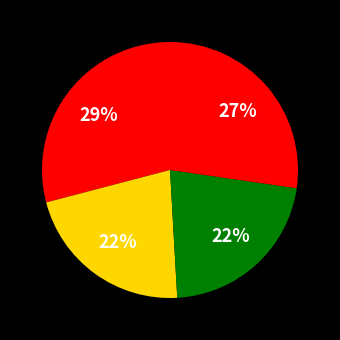

Count the number of slices in the pie.

4